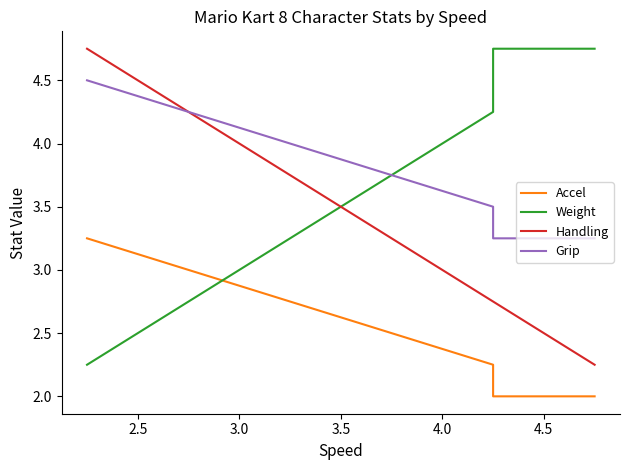

How many times do Weight and Handling cross each other?

1